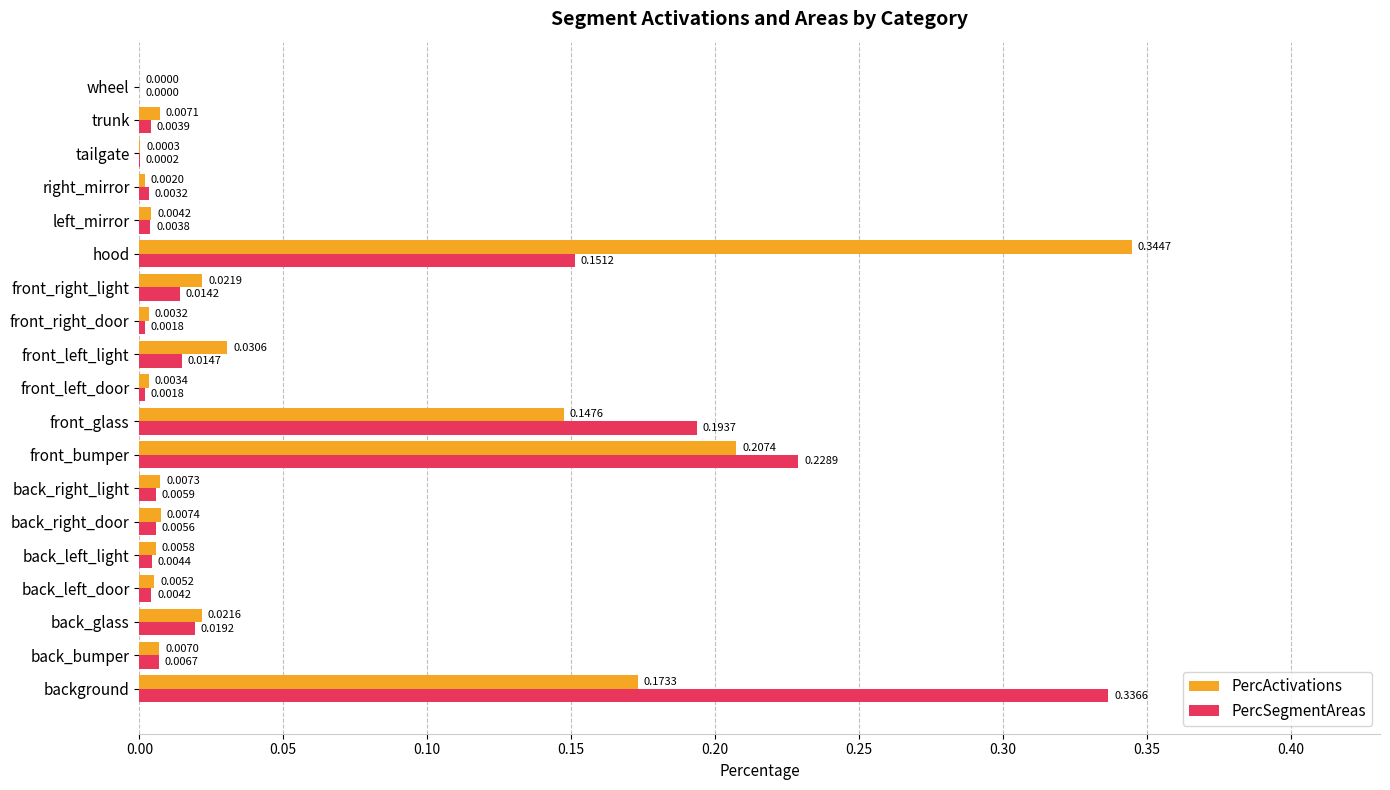

Between front_bumper and hood, which series saw the biggest shift?

PercActivations